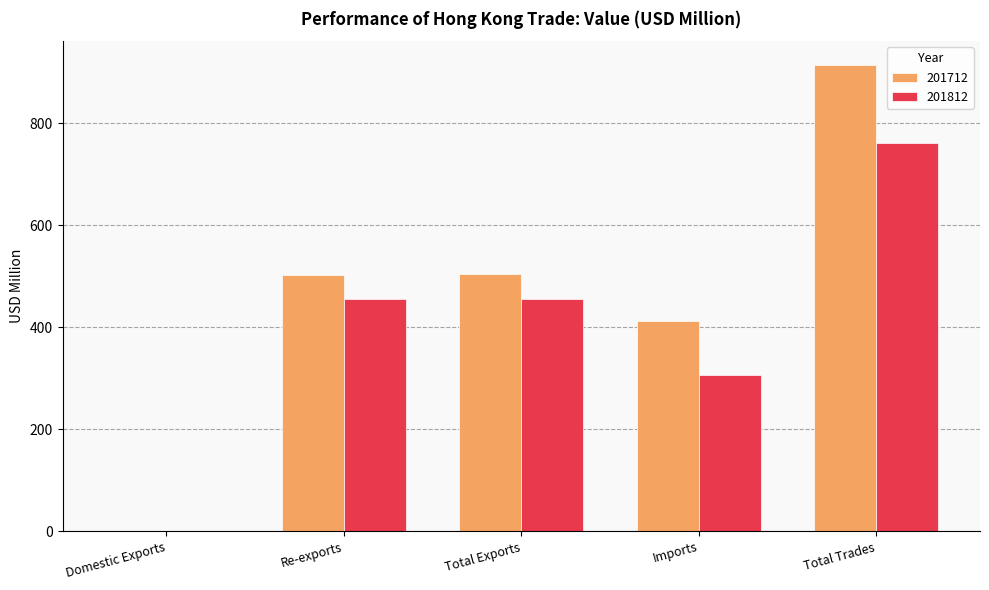

Which series has the largest total across all categories?

201712